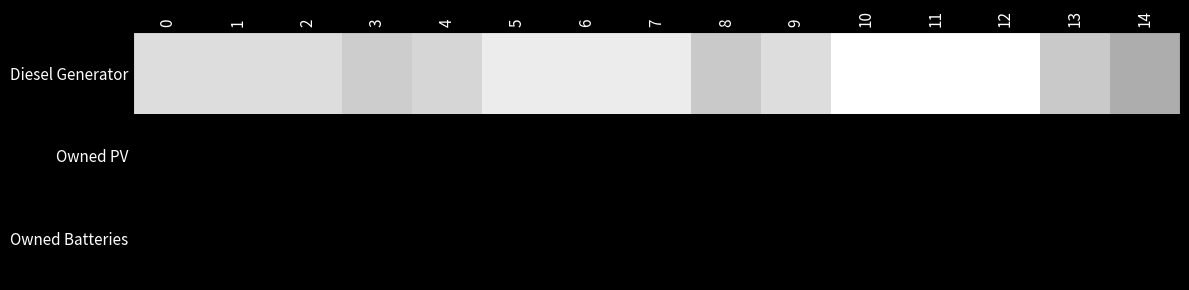

Which has a higher value, 4 or 10?

10